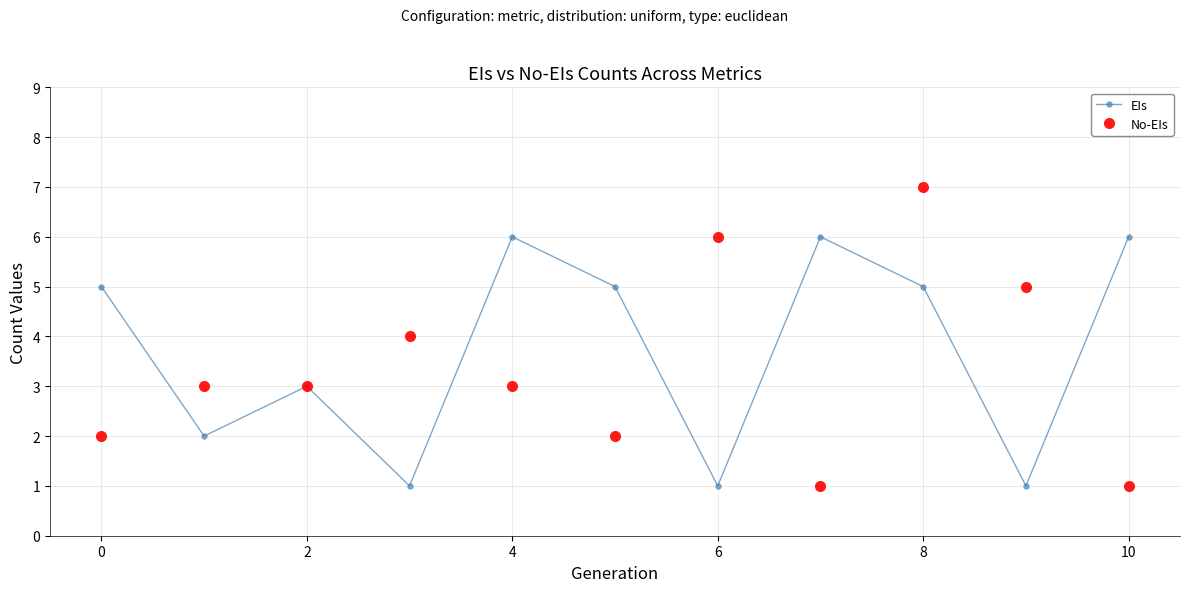

In EIs, how many points are higher than both neighbors (excluding endpoints)?

3